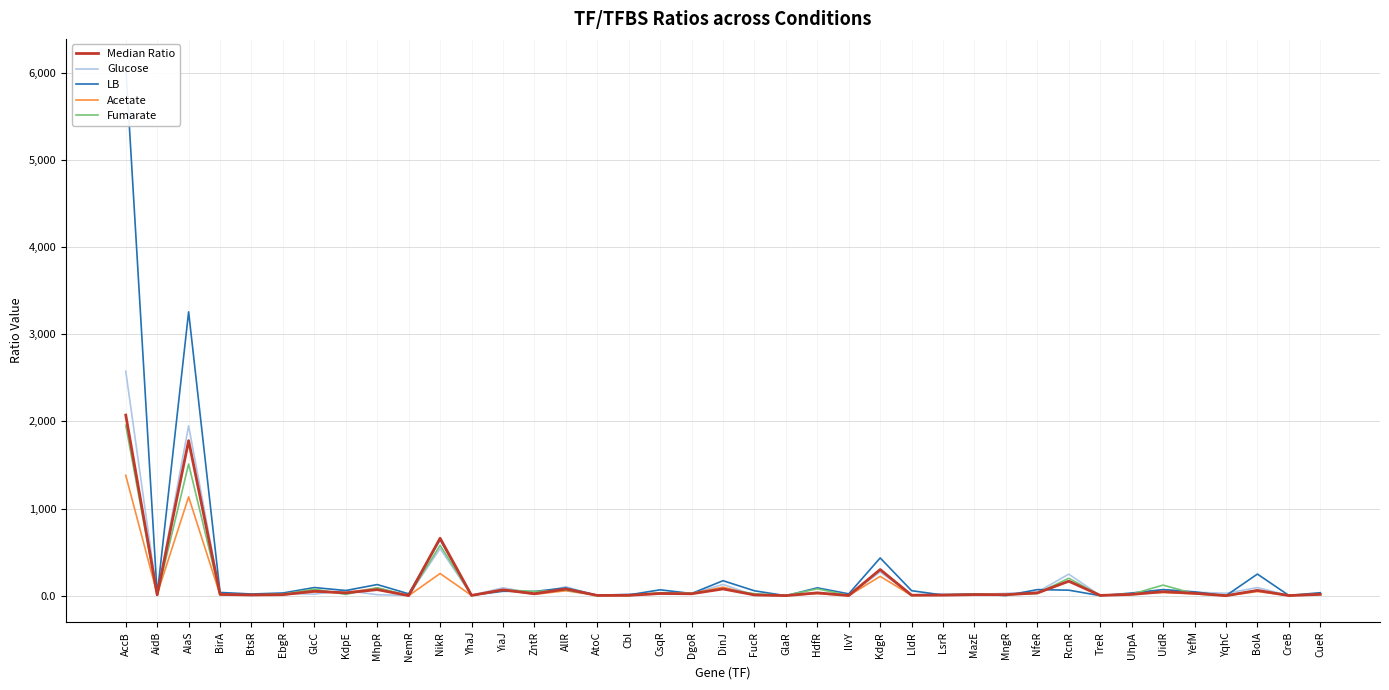

What is the greatest value displayed?

6081.7